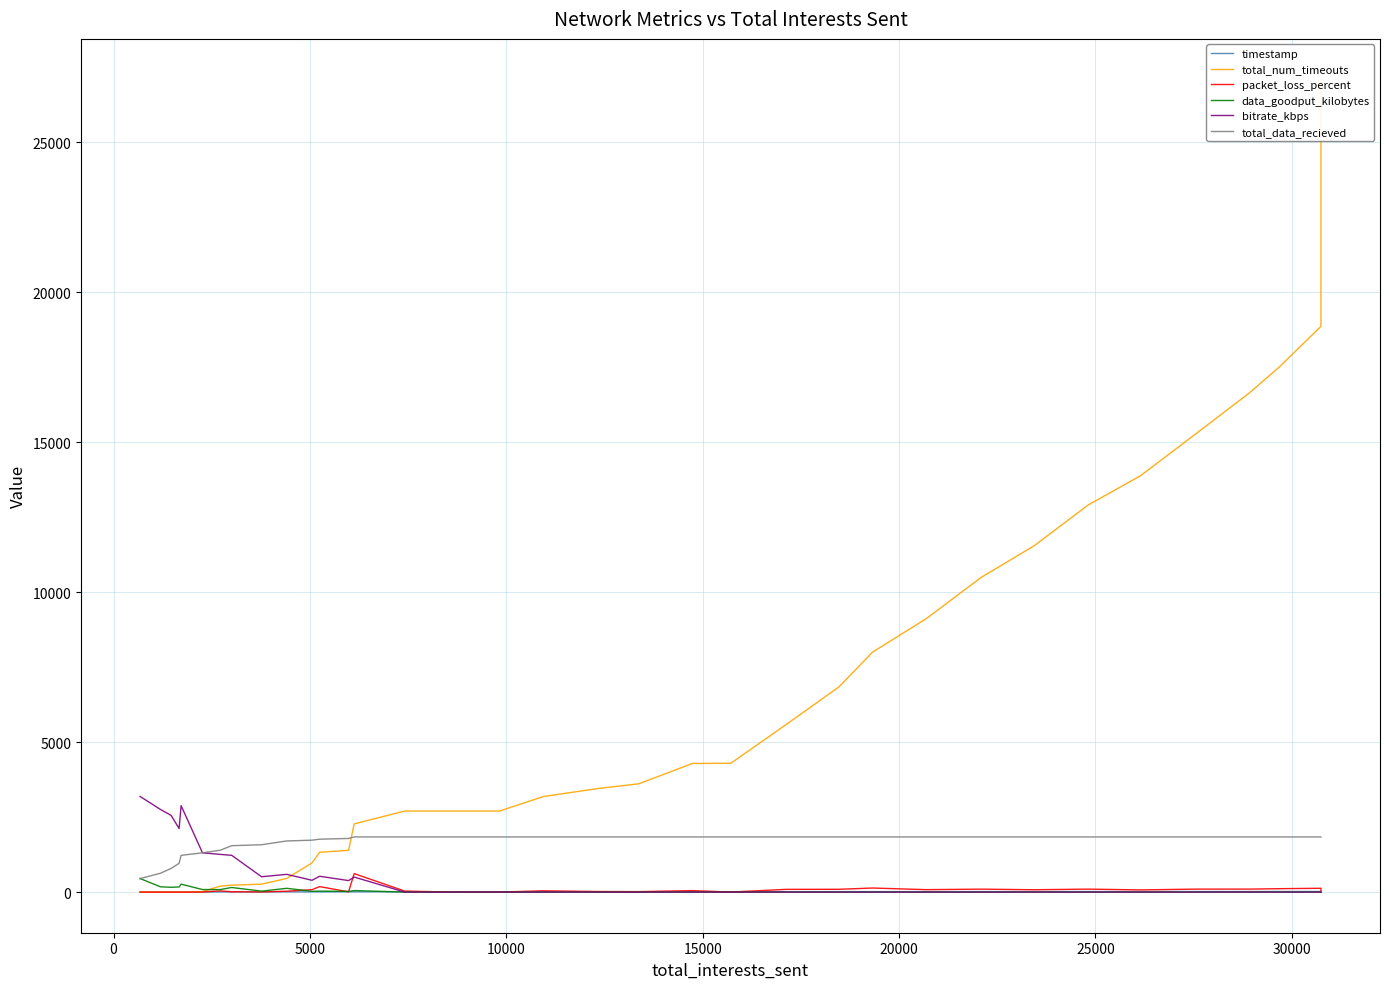

What is the maximum value shown in the chart?

27092.0